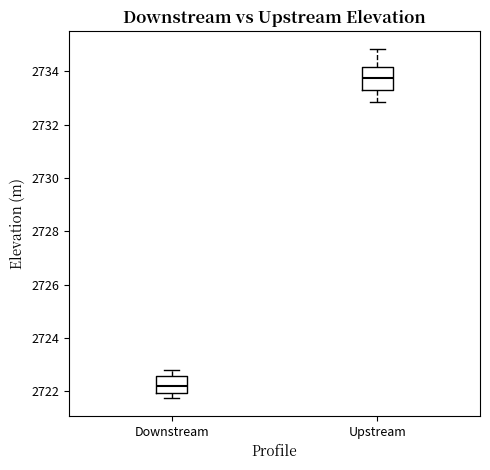

Where does the upper whisker of the box for Upstream end on the y-axis? The values are not printed on the chart, so give them approximately, as read against the axis.

2734.8